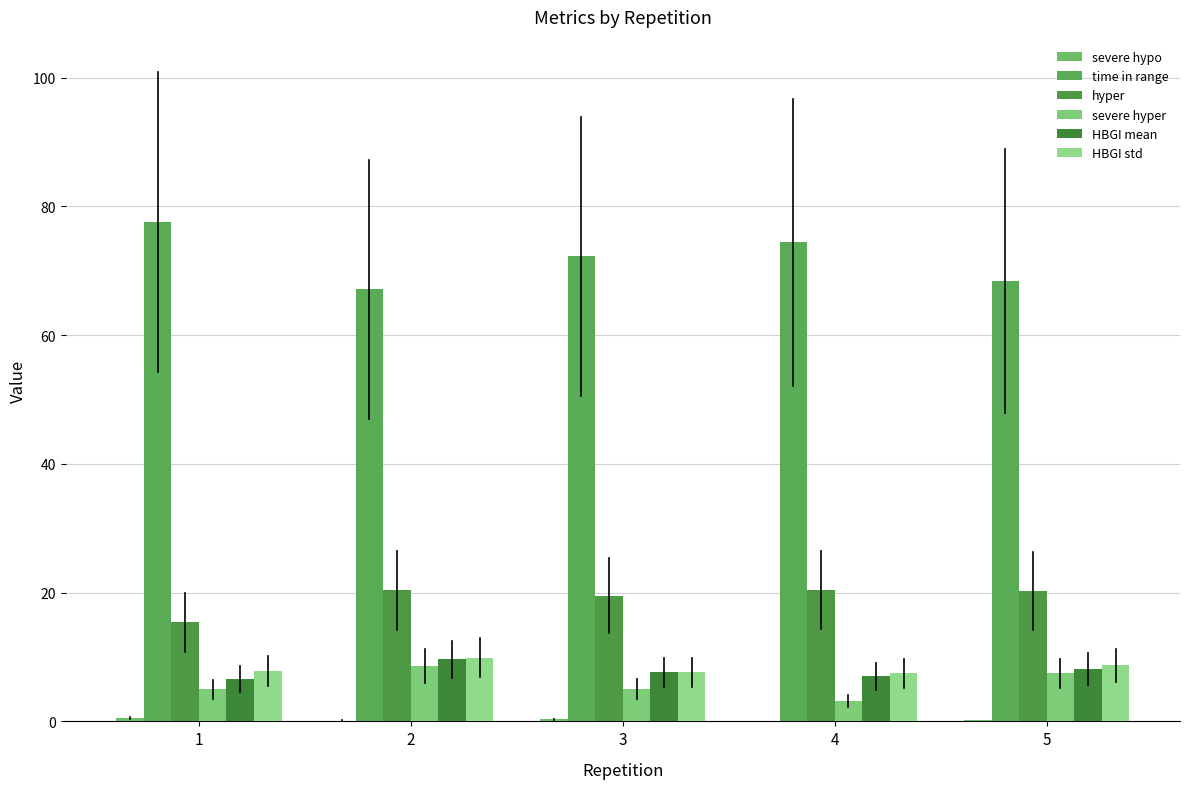

Are the bars grouped side by side (vs. stacked)?

Yes